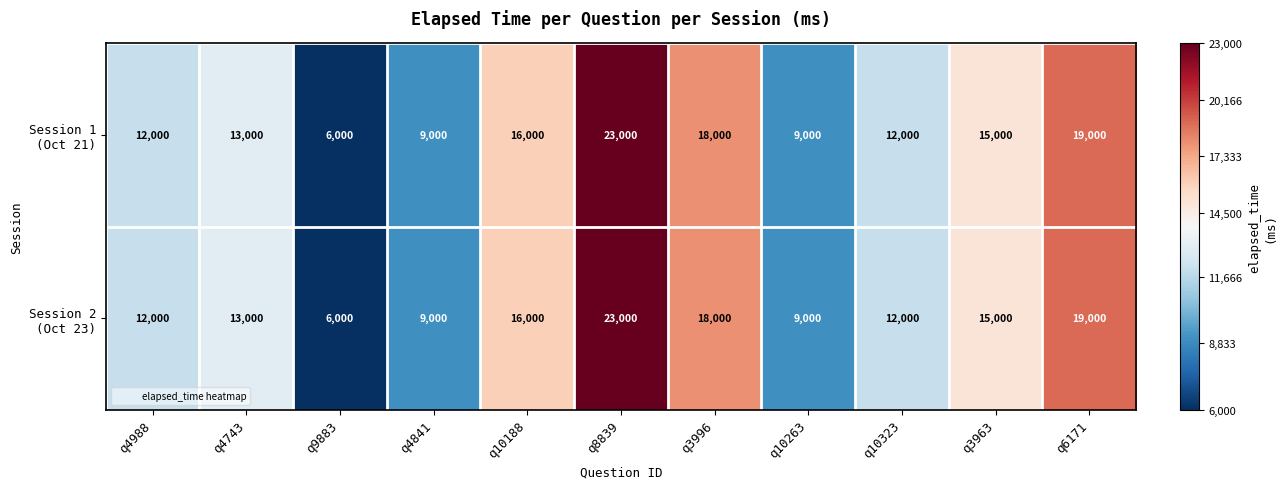

Which label corresponds to the largest value in the chart?

q8839